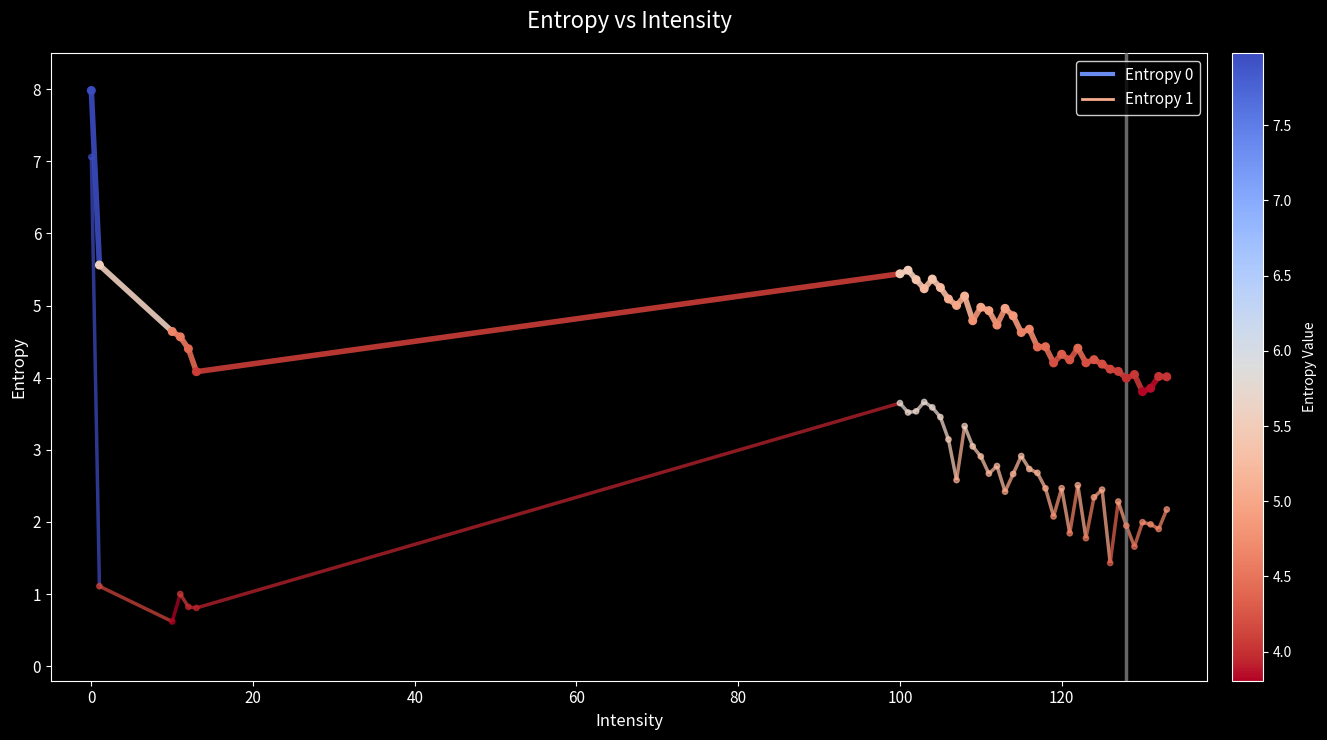

At how many categories does at least one series exceed 5?

11